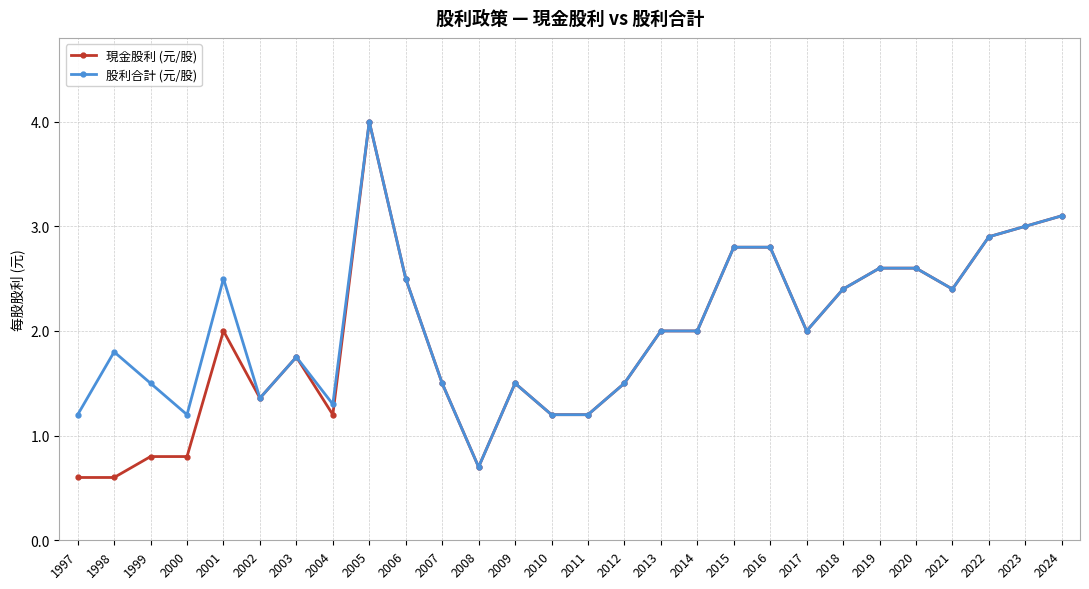

Which series has the largest total across all categories?

股利合計 (元/股)